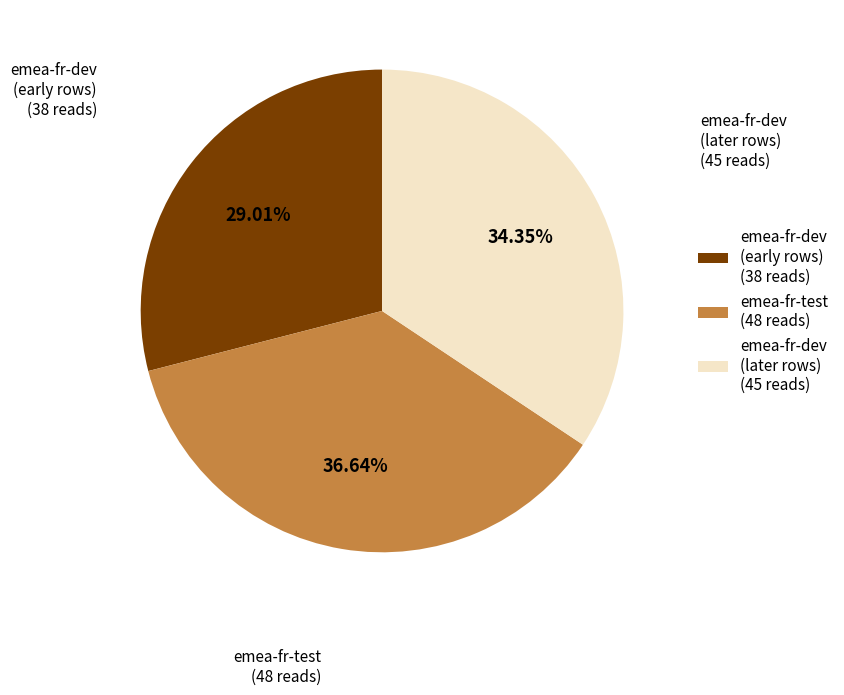

Rank the categories by value from highest to lowest.

emea-fr-test, emea-fr-dev (later rows), emea-fr-dev (early rows)